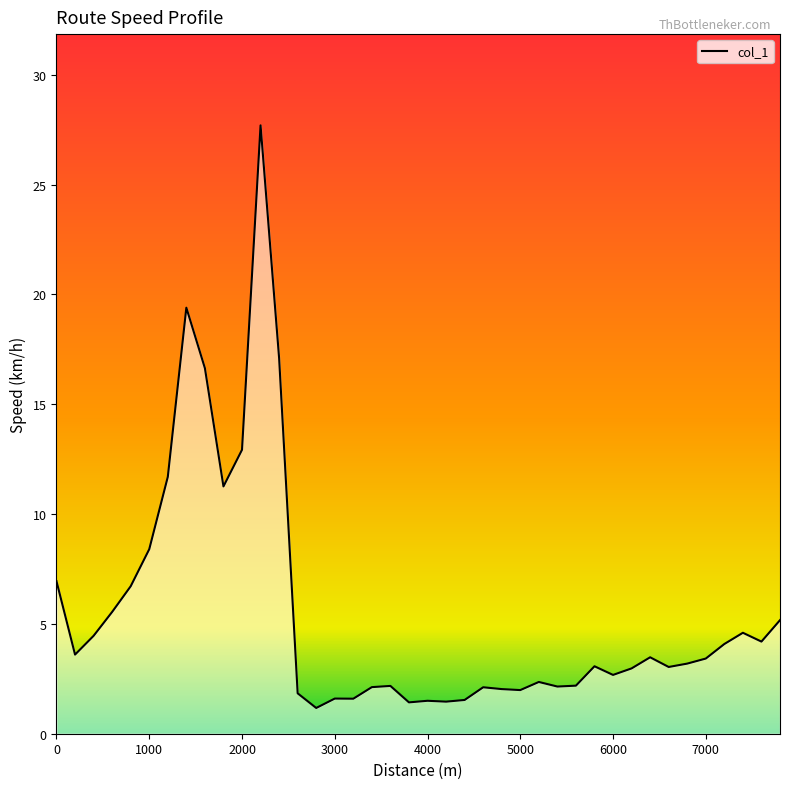

What is the greatest value displayed?

27.7